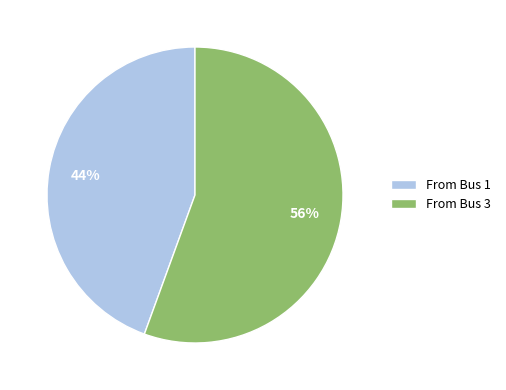

To the nearest percent, what is the average slice percentage?

50%